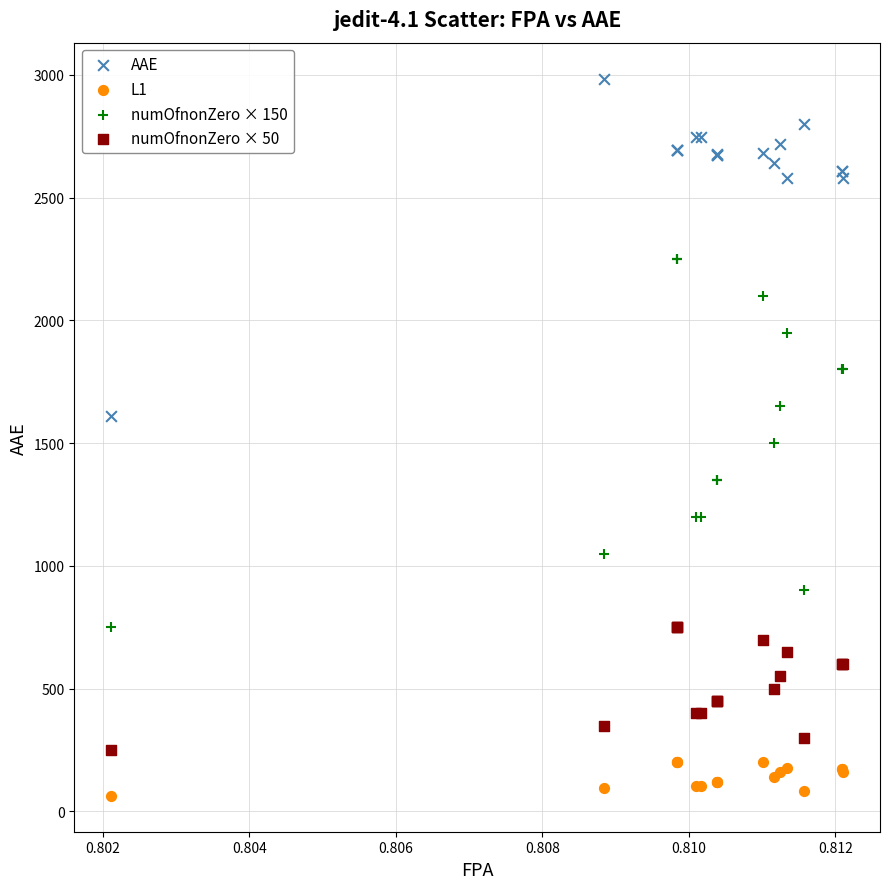

Which series contains the lowest Y value?

L1